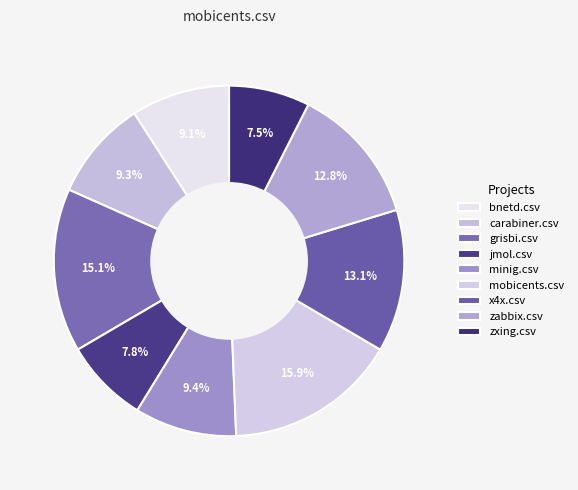

How many slices are in this pie chart?

9